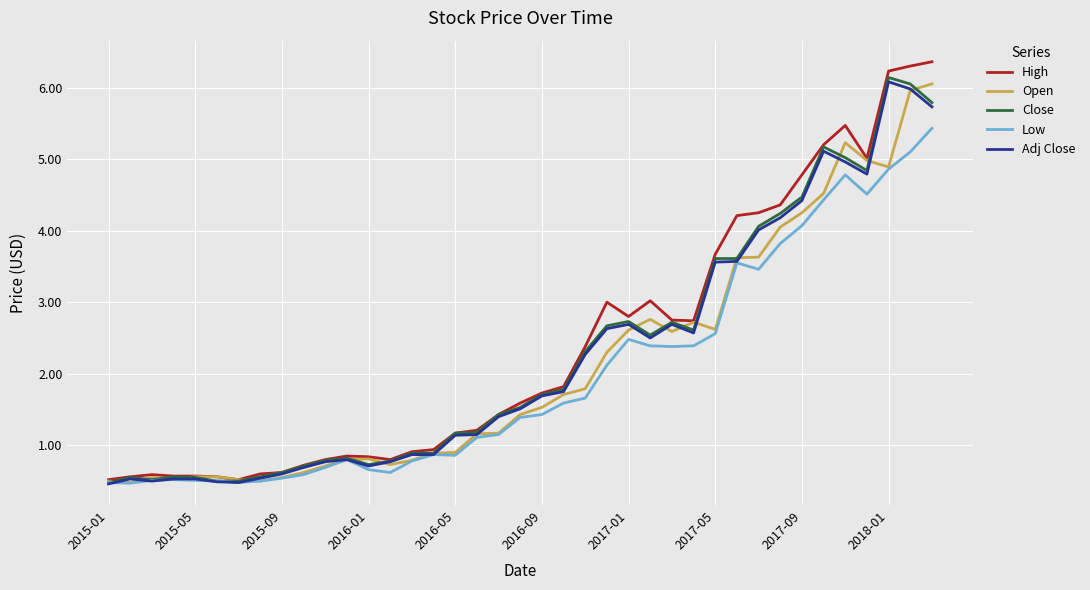

What is the minimum value shown in the chart?

0.5